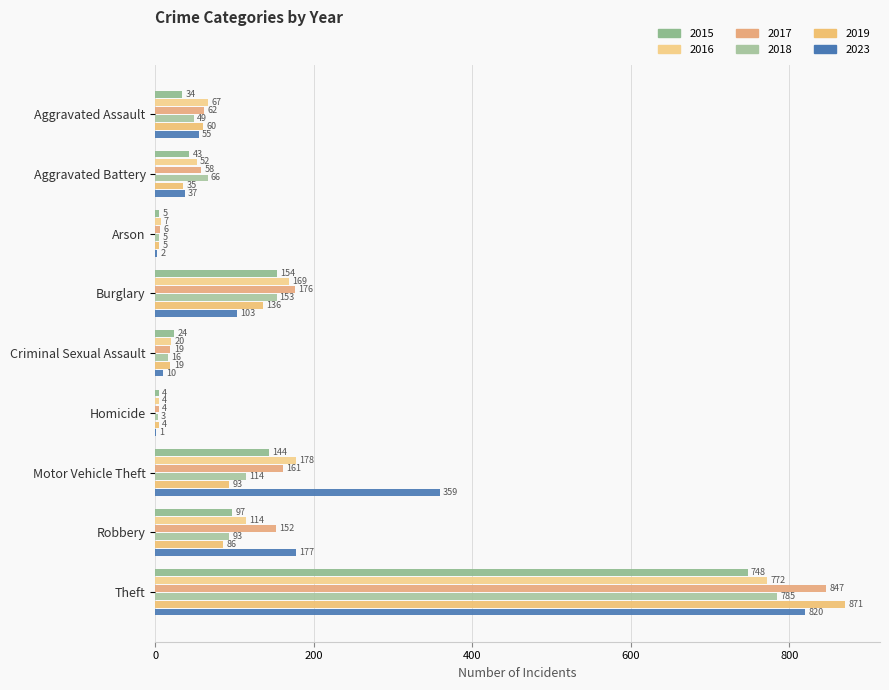

How many data points does each series have?

9